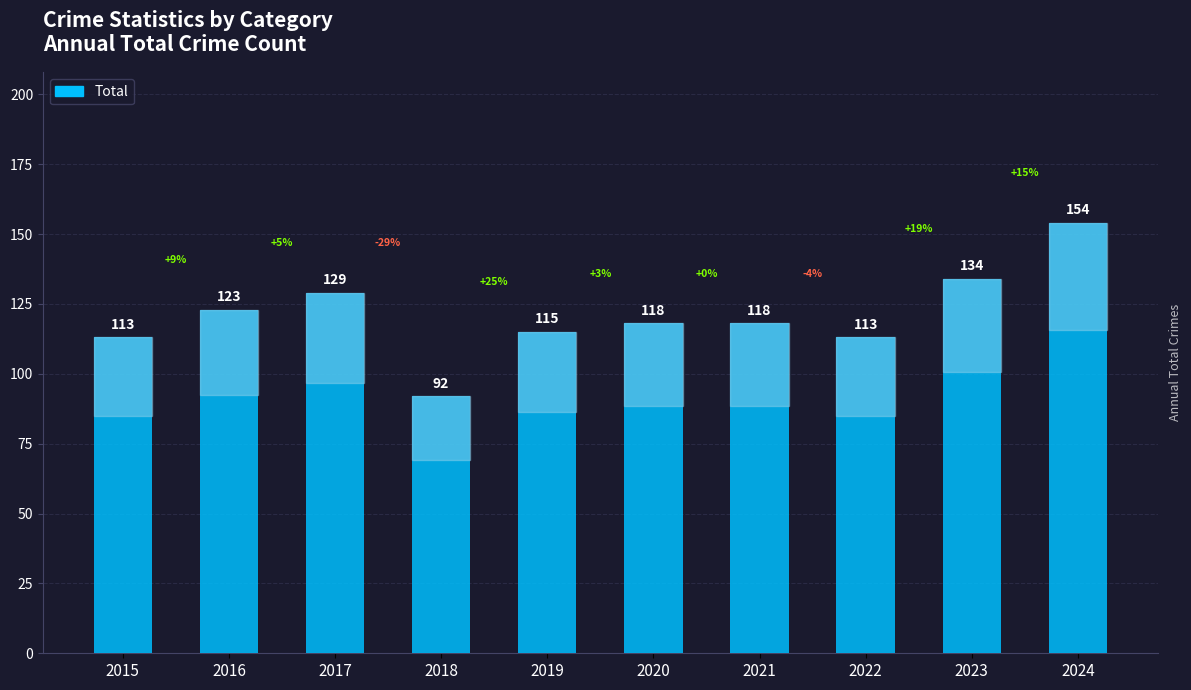

Does the chart contain any negative values?

No